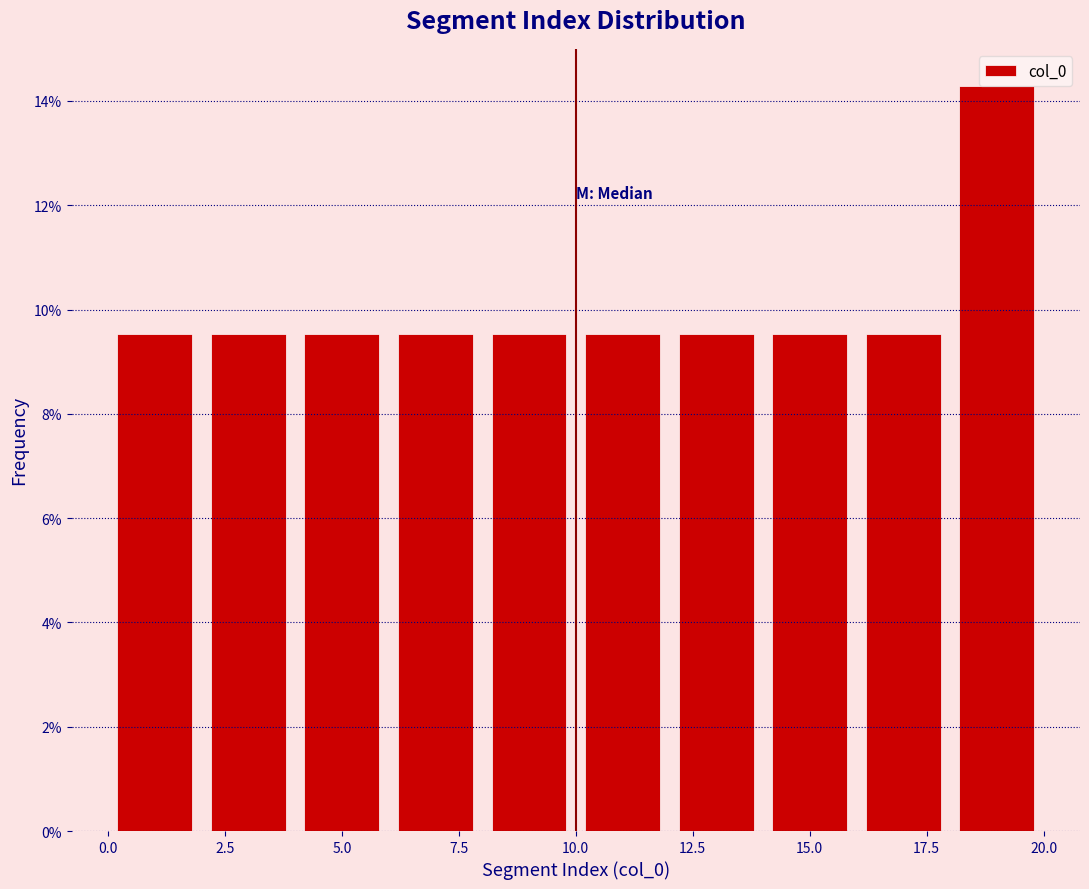

Over which range of the x-axis is the bar tallest?

18 to 20